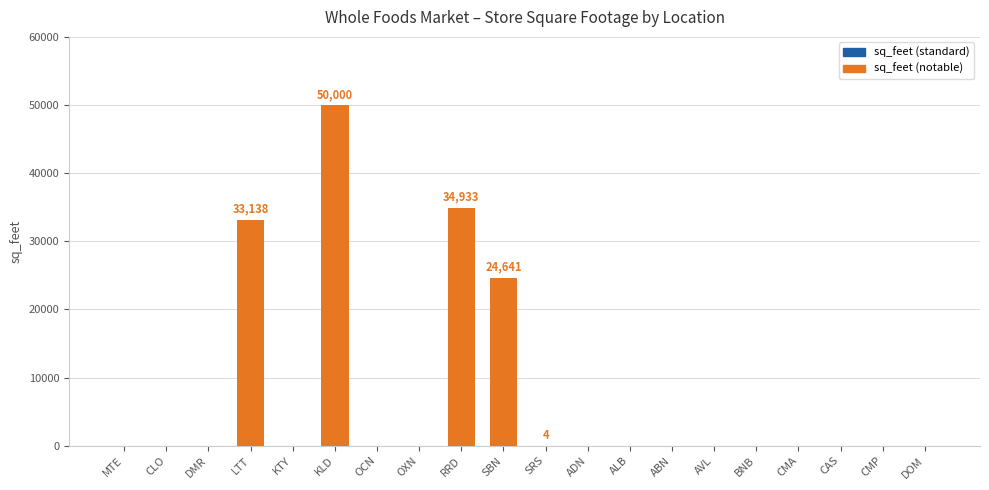

Count the number of data series in this chart.

1